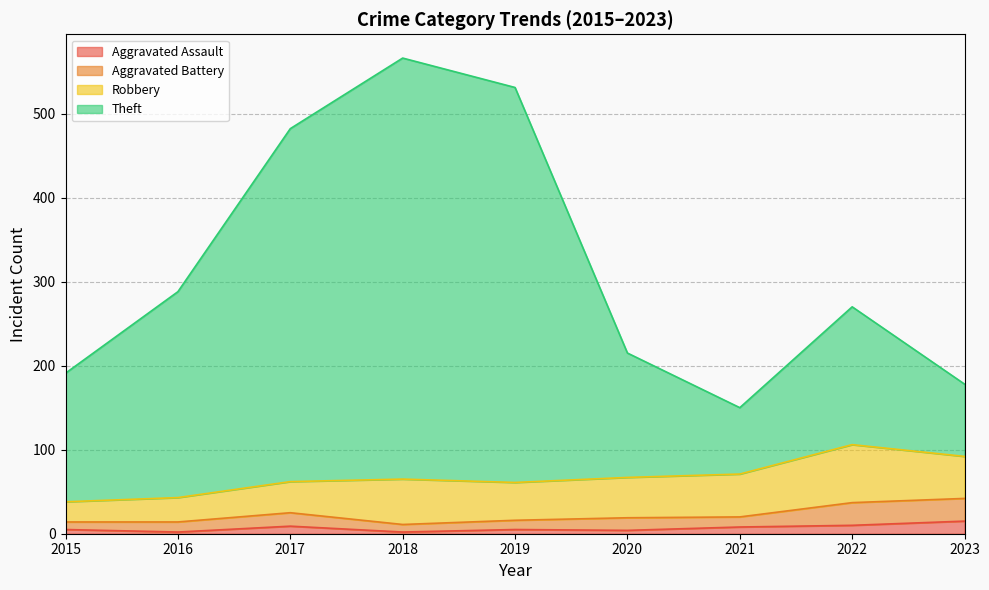

At which label does Theft first exceed 270?

2016